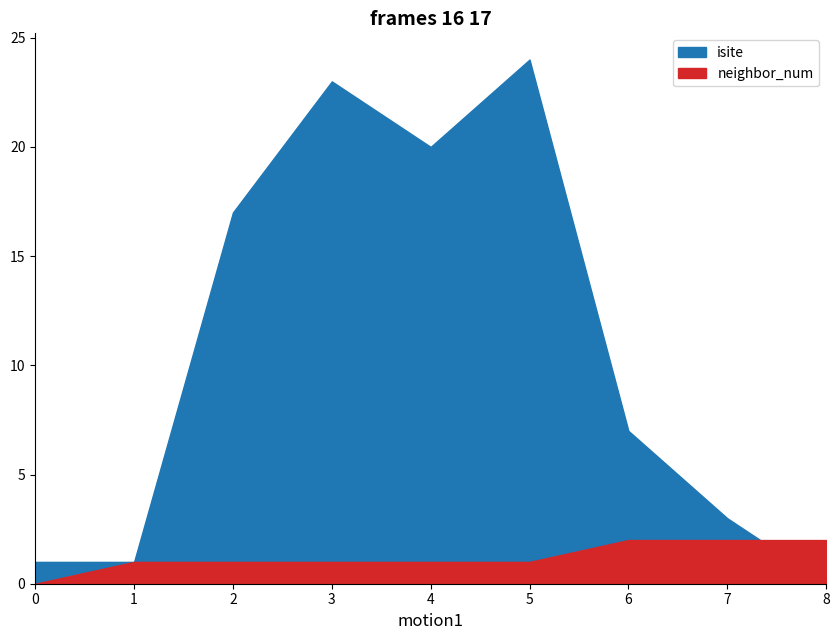

What is the highest value of the neighbor_num series?

2